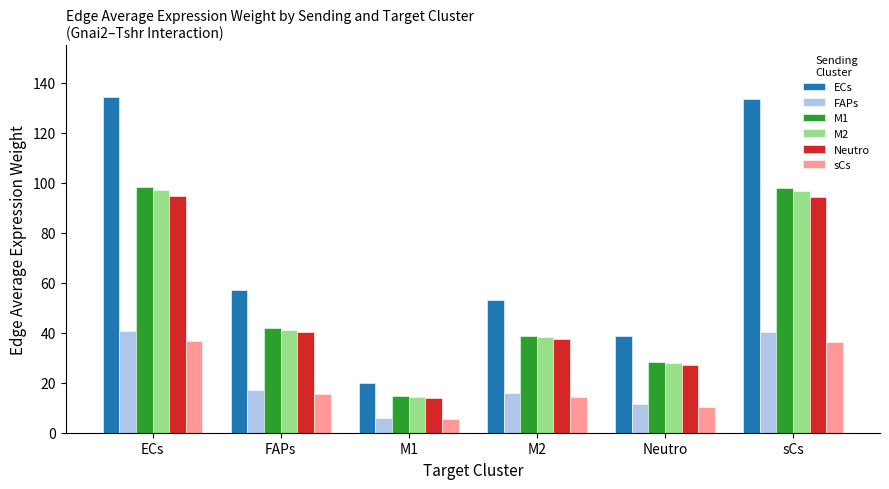

Rank the series by their maximum value, from lowest to highest.

sCs, FAPs, Neutro, M2, M1, ECs